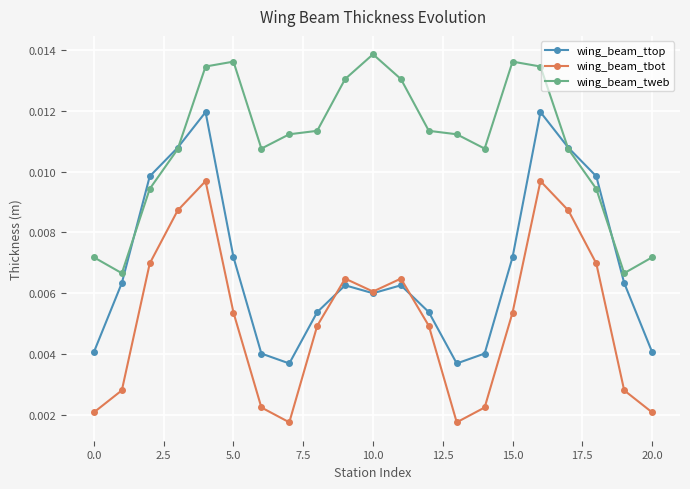

True or false: wing_beam_tweb and wing_beam_tbot cross at least once.

False